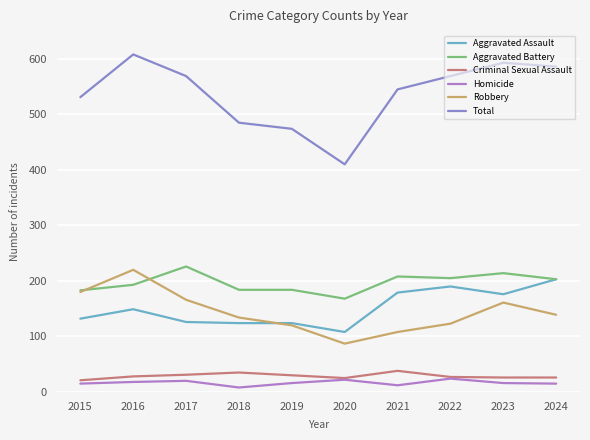

At which category does the chart reach its peak across all series?

2016